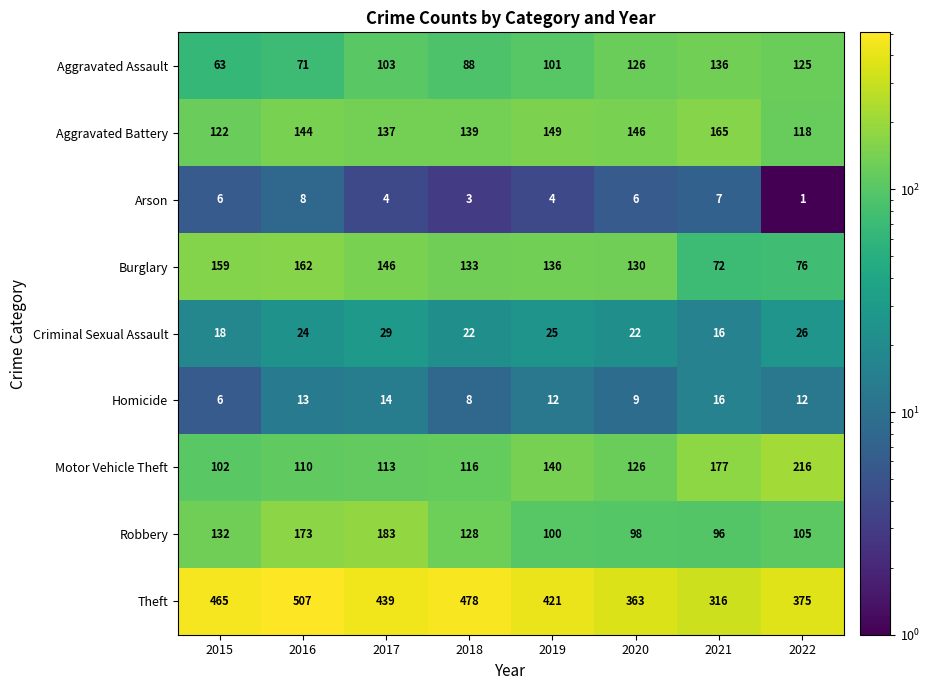

What is the sum of all Arson values?

39